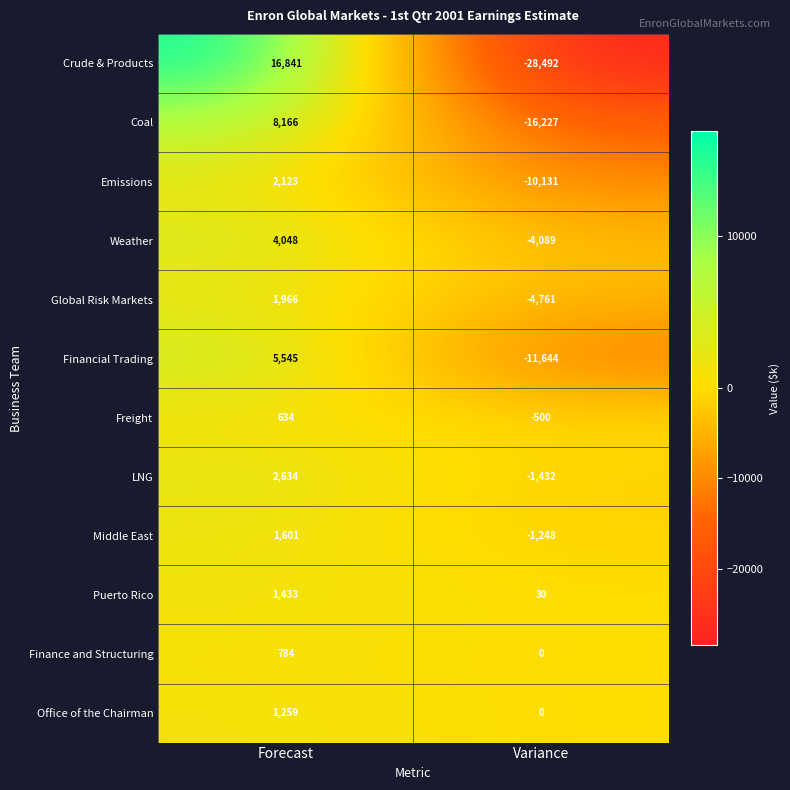

Where is Weather nearest to the value -20?

Forecast